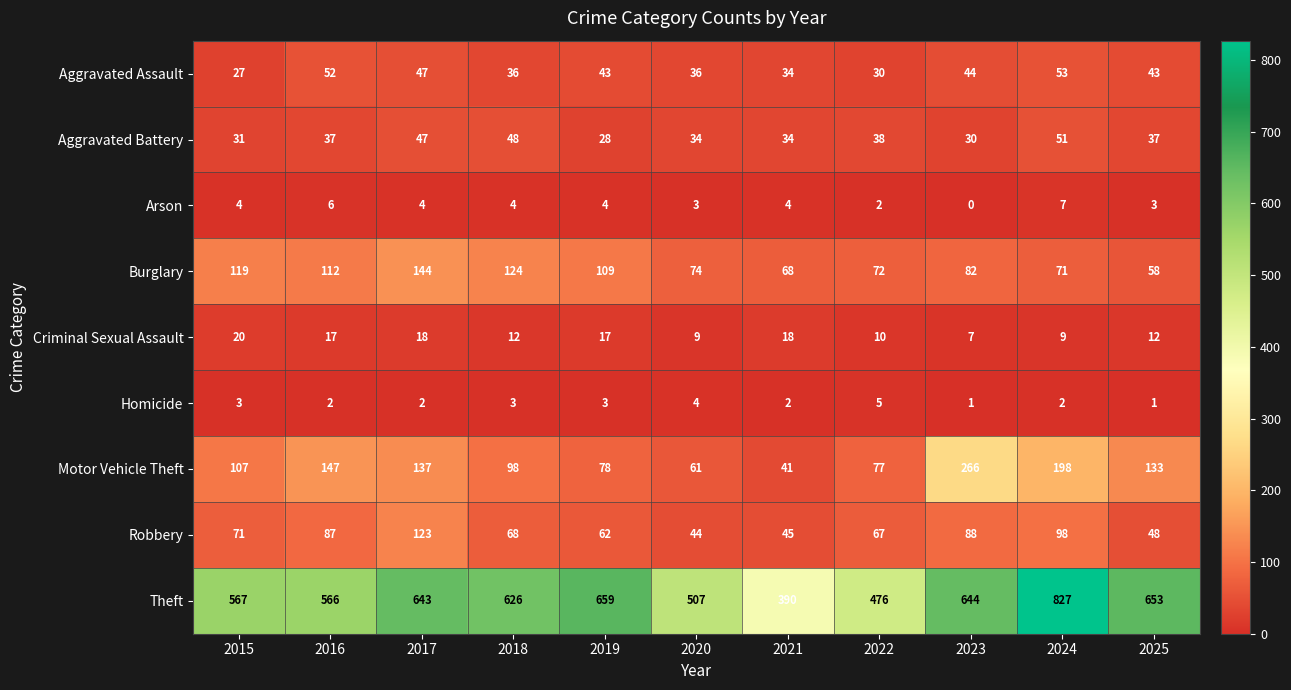

The Arson series shows 4 at 2018. True or false?

True